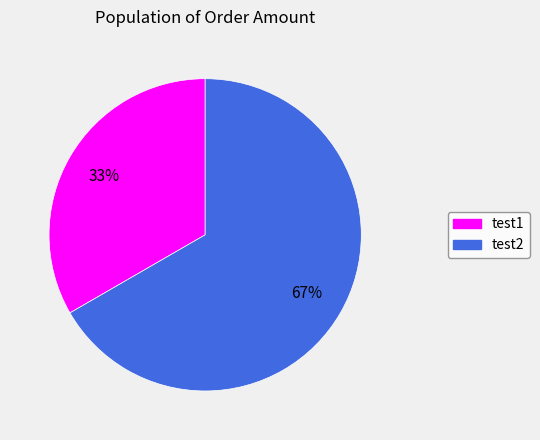

What is the largest slice in the pie chart?

test2